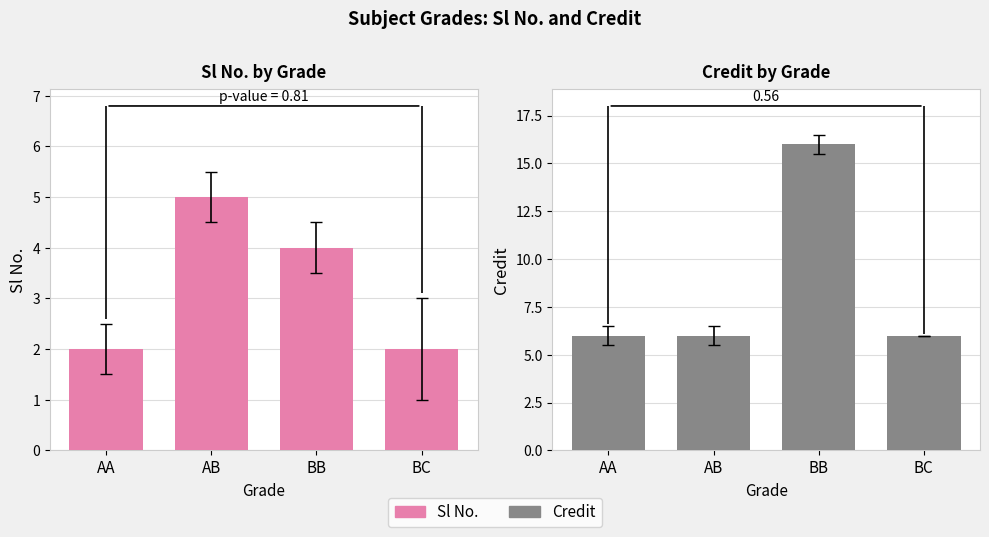

Is the value of Sl No. at BC greater than the value of Credit at BB?

No